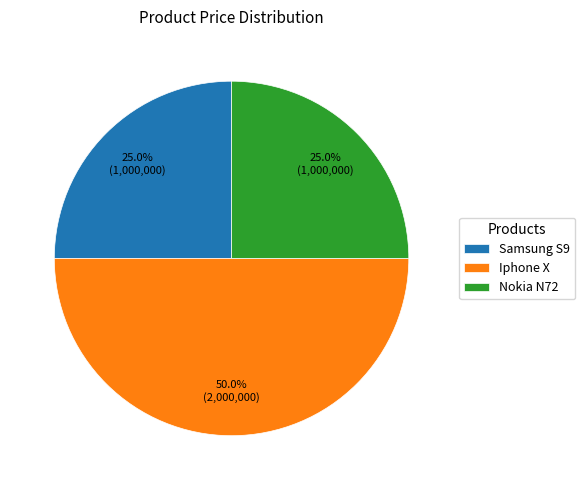

Is it true that Samsung S9 is 31% of the pie?

False